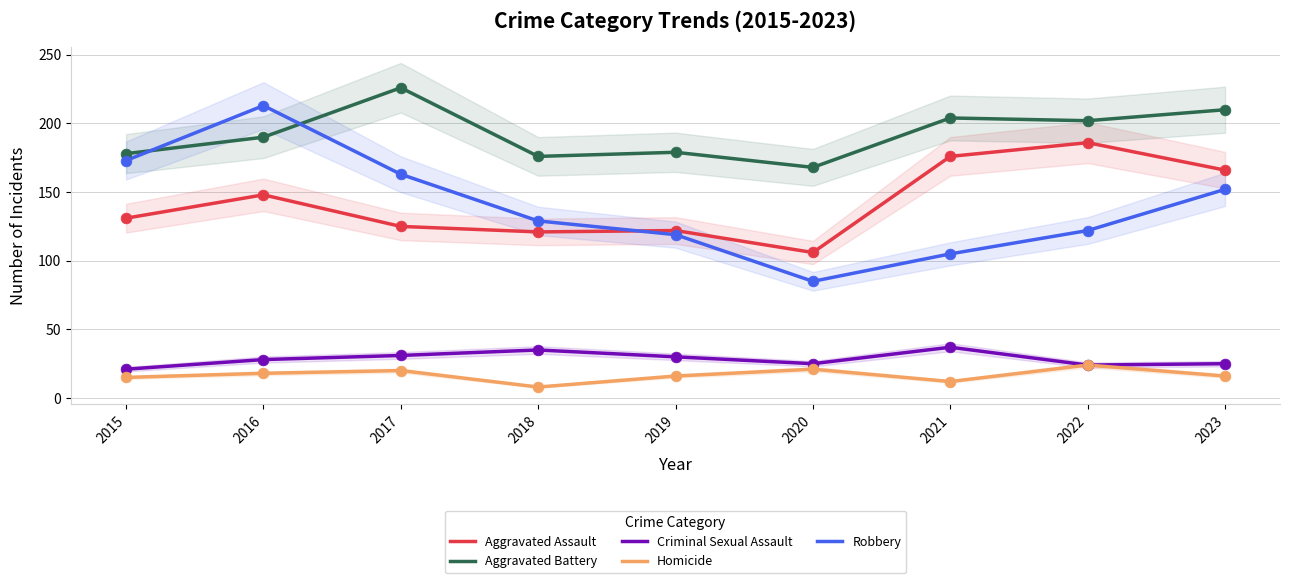

What is the total value across all series at 2023?

569